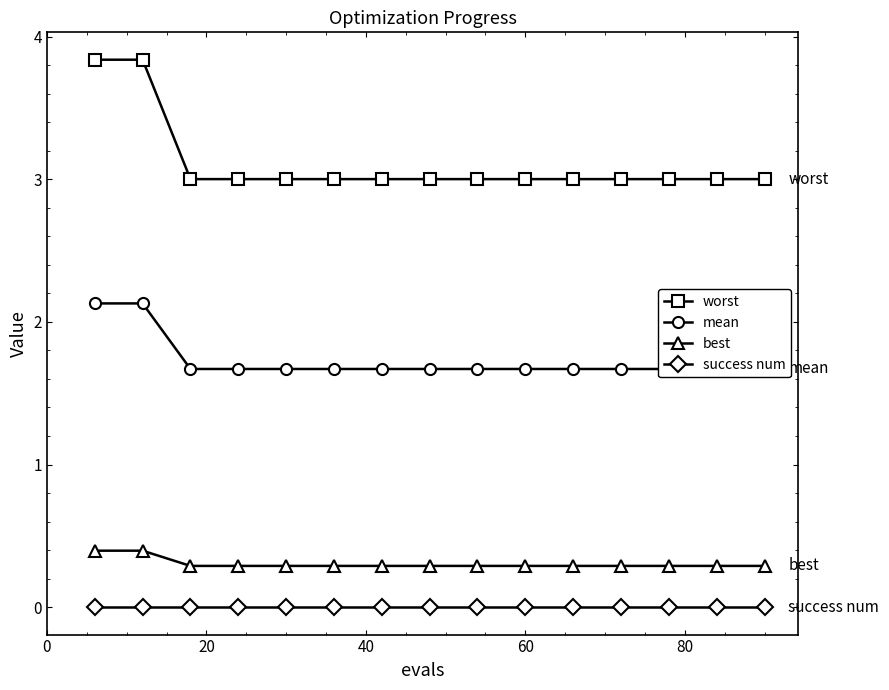

True or false: best and success num intersect in this chart.

False